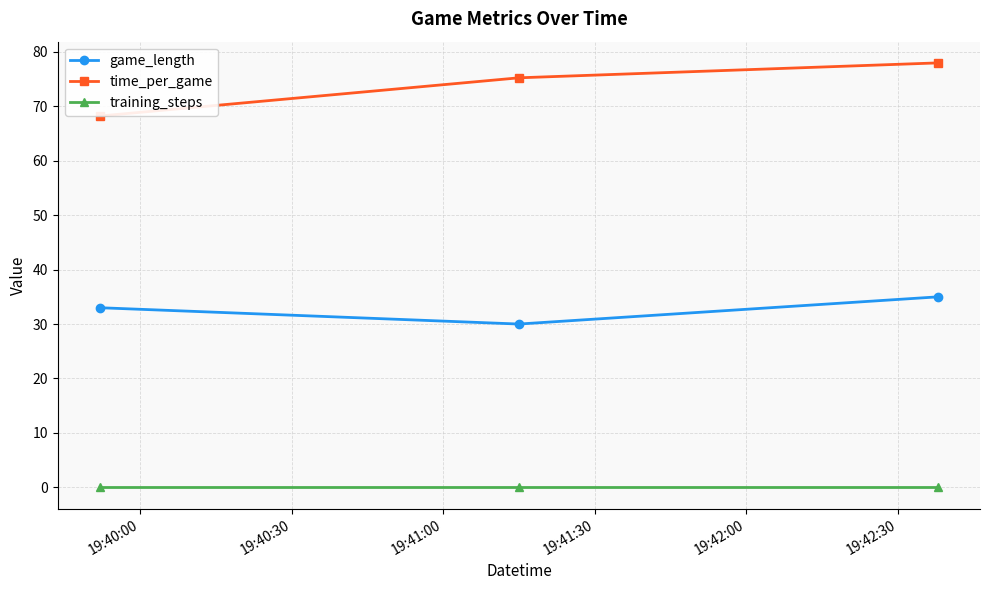

Reading left to right, what are all the values shown in this chart?

game_length: 33.0	30.0	35.0
time_per_game: 68.2	75.2	78.0
training_steps: 0.0	0.0	0.0